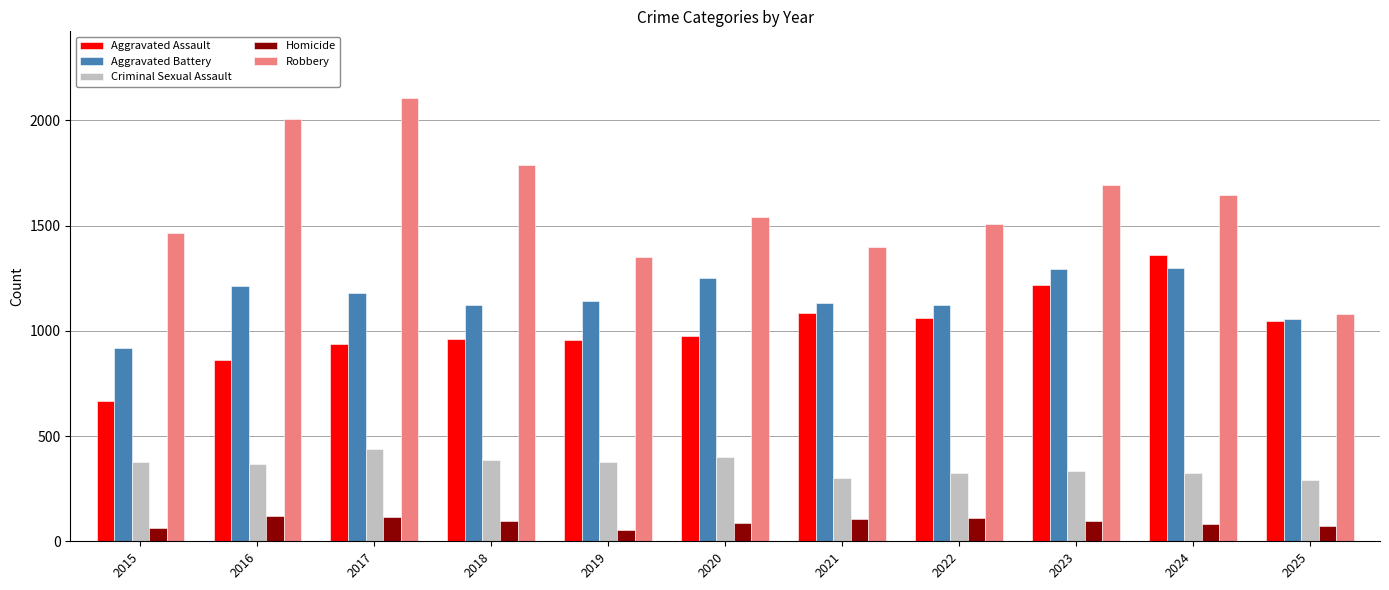

Read the Robbery value at 2017.

2107